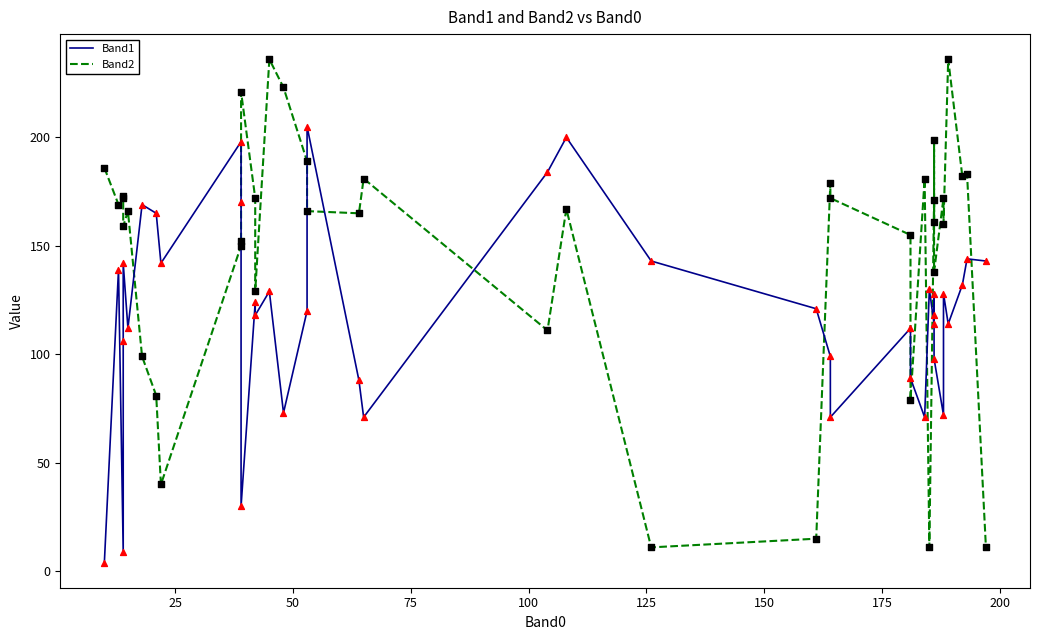

Which series has the largest total across all categories?

Band2